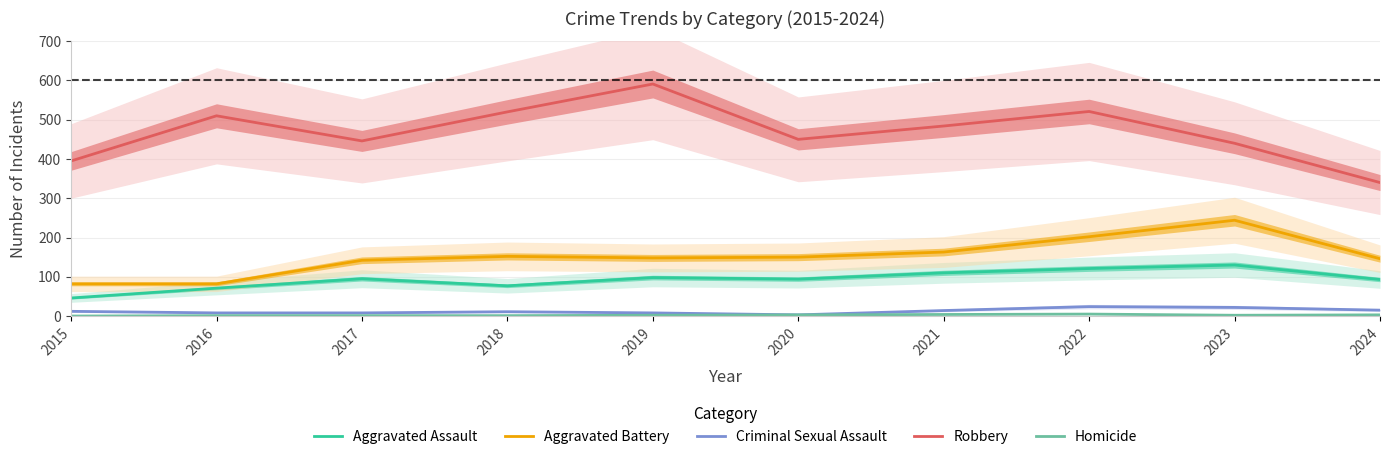

True or false: Robbery and Aggravated Battery intersect in this chart.

False